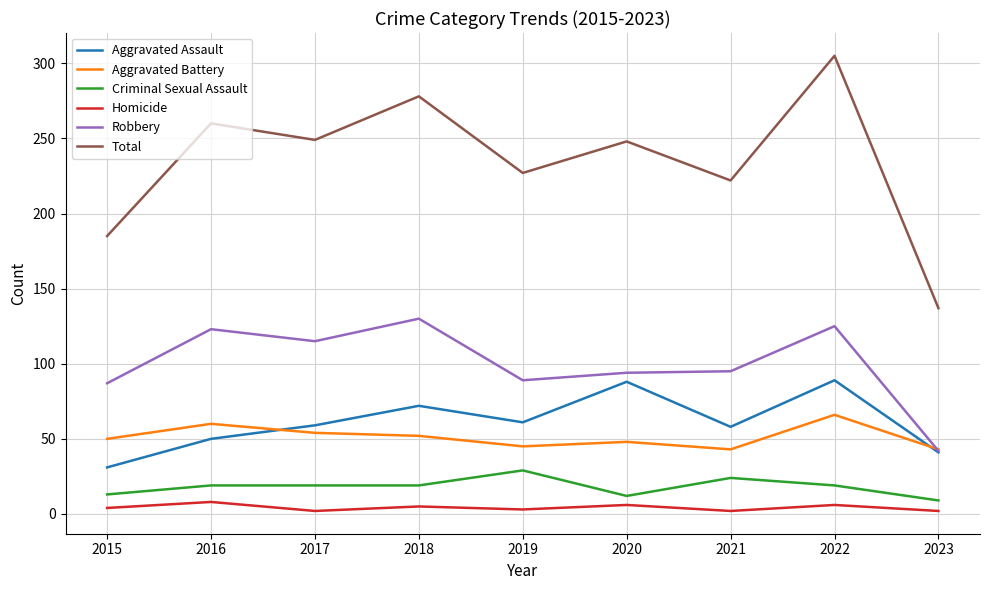

What is the average value of the Aggravated Assault series?

61